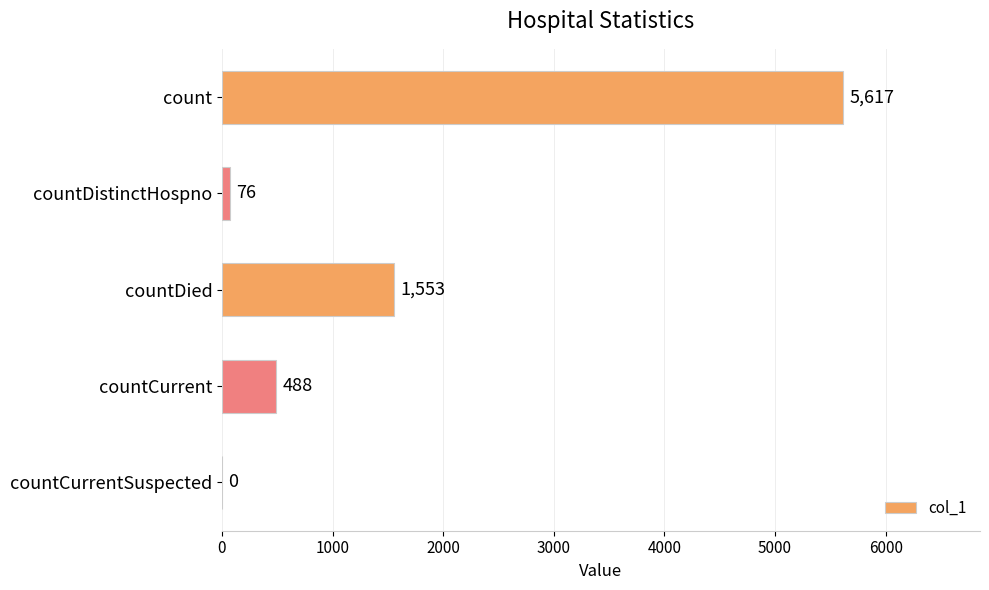

What is the sum of all values?

7734